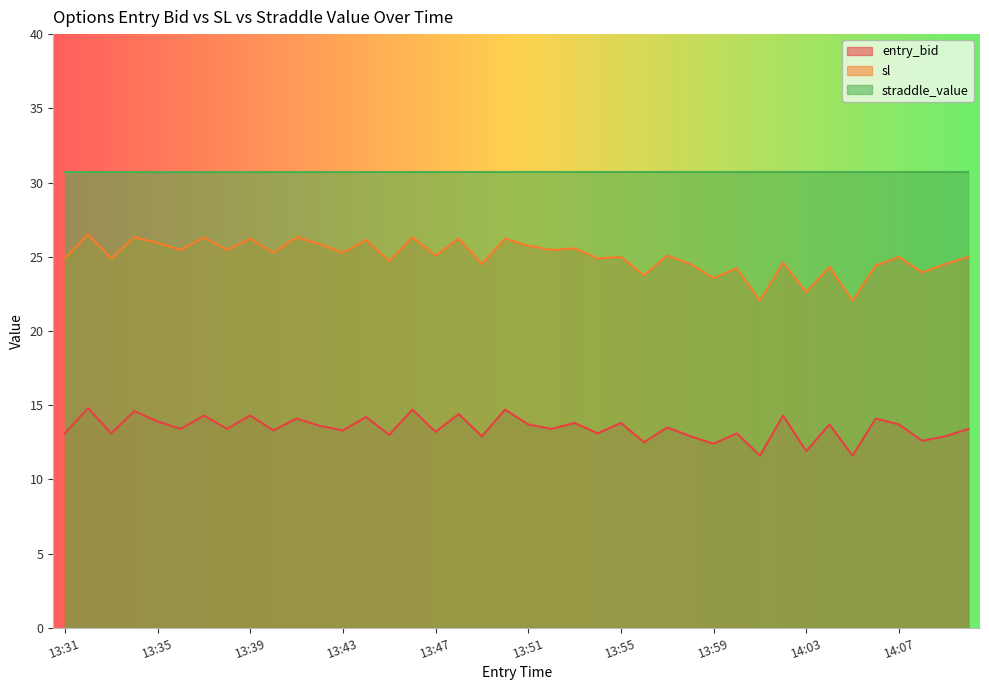

The value of entry_bid at 13:39 is 14.3. True or false?

True